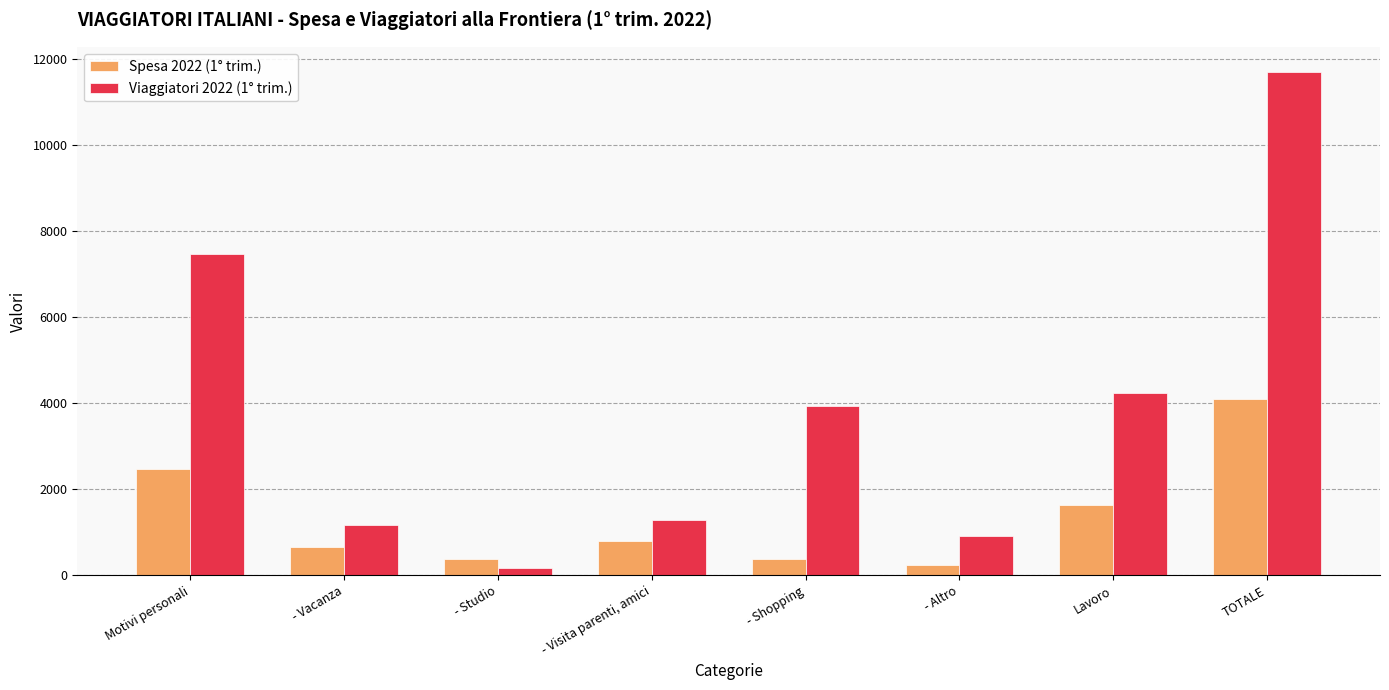

Count the number of categories in the chart.

8